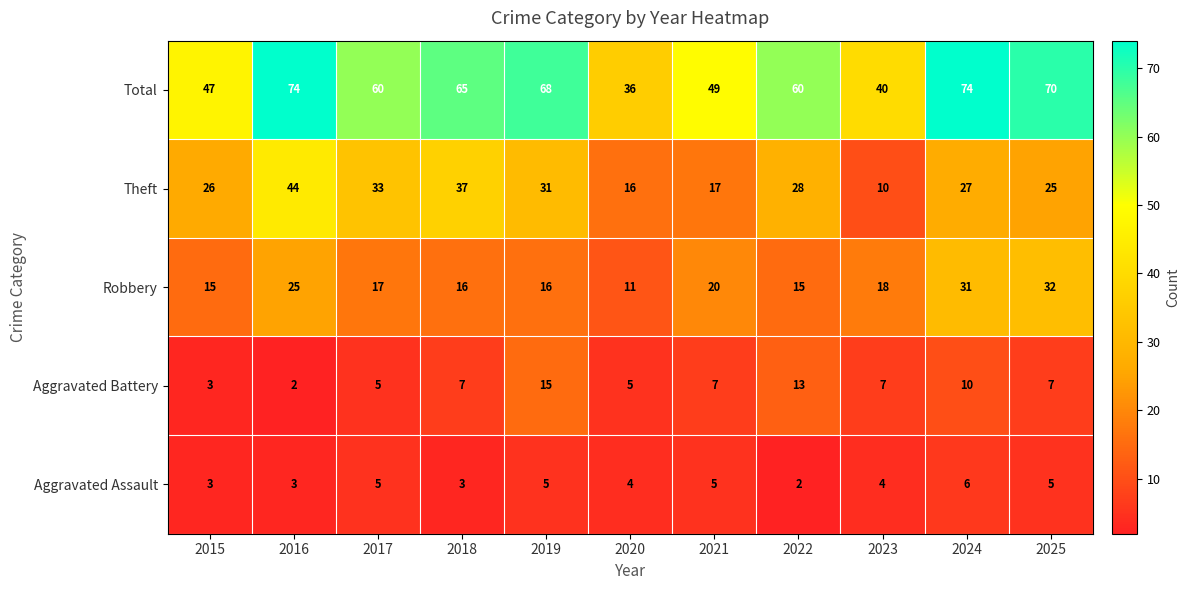

Which series has the largest total across all categories?

Total